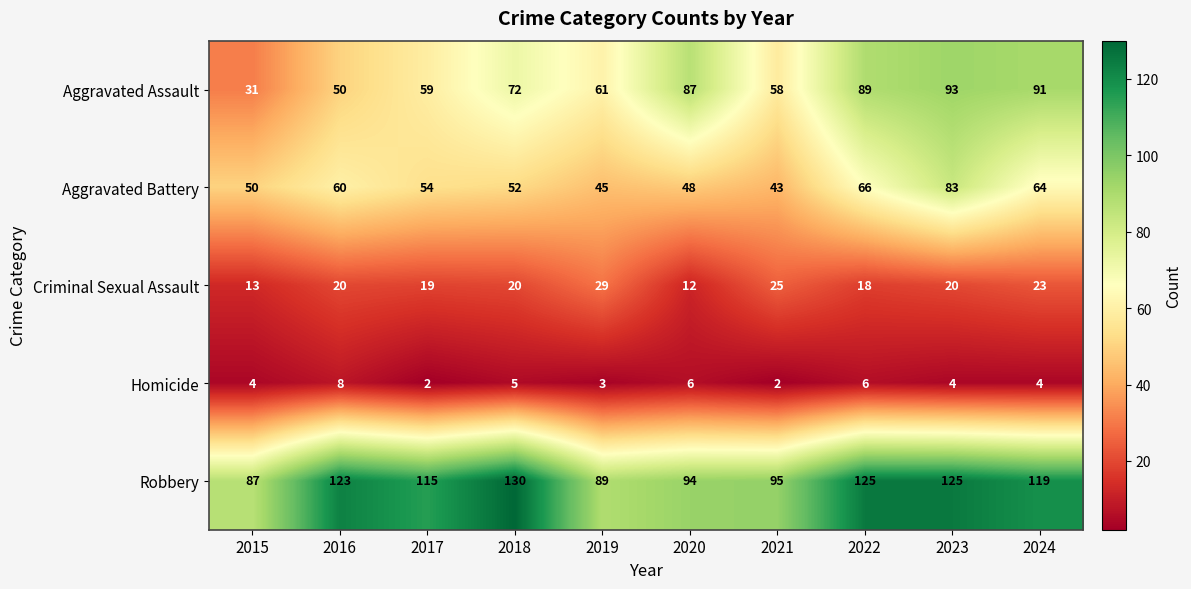

How many data points in Aggravated Assault are less than 72?

5